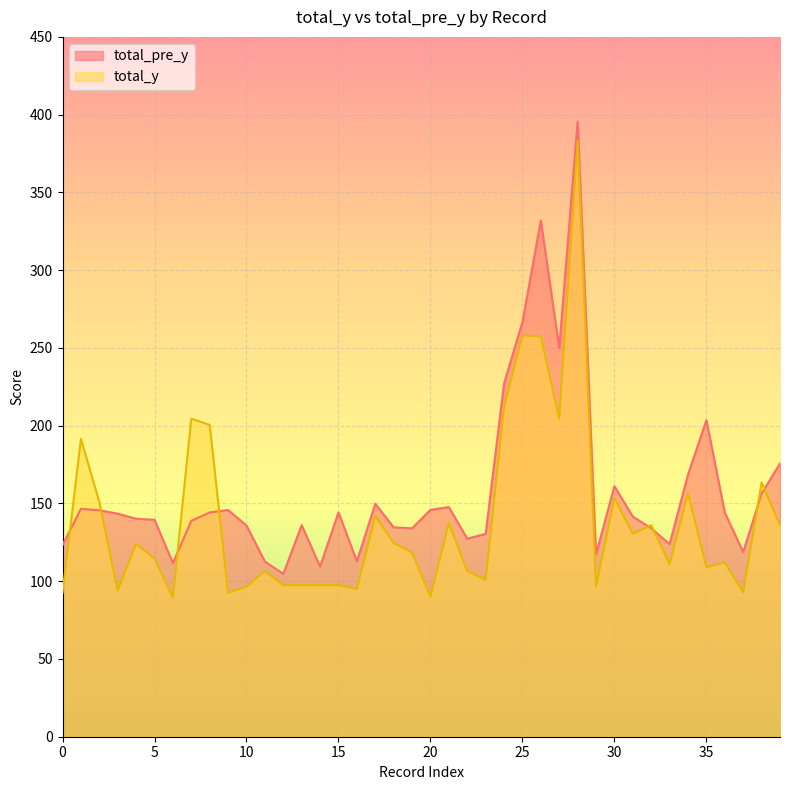

True or false: total_y has more than 0 interior local peaks.

True